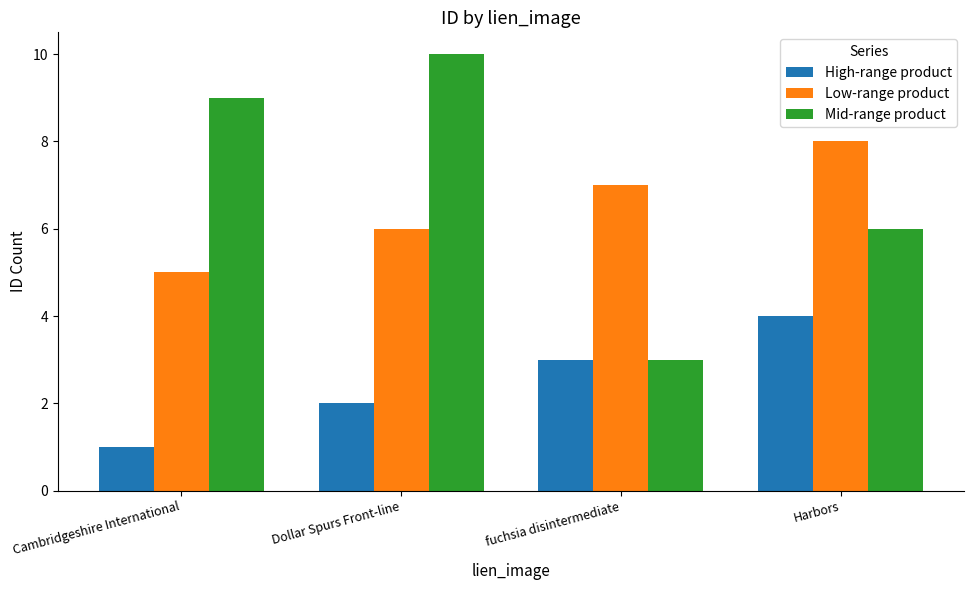

Between Dollar Spurs Front-line and Harbors, which series saw the biggest shift?

Mid-range product